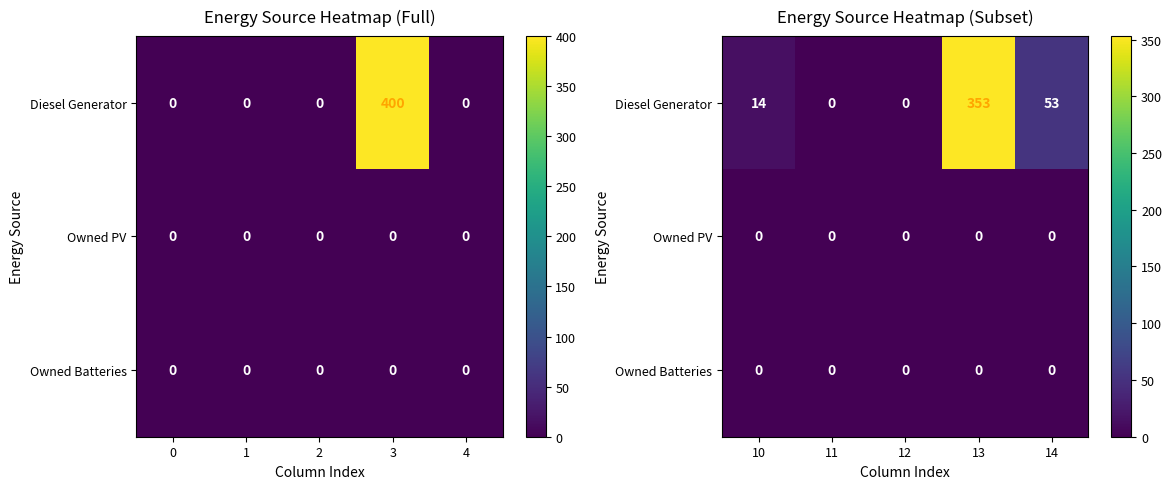

The value of Diesel Generator at 11 is 0. True or false?

True